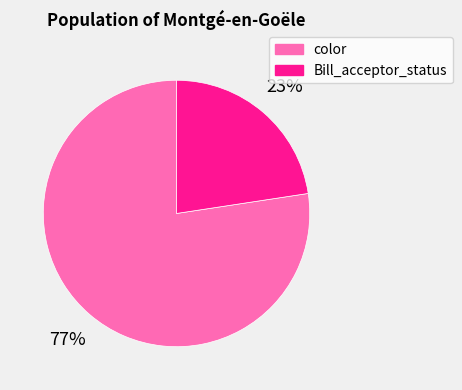

Is there any slice that represents more than half of the pie?

Yes